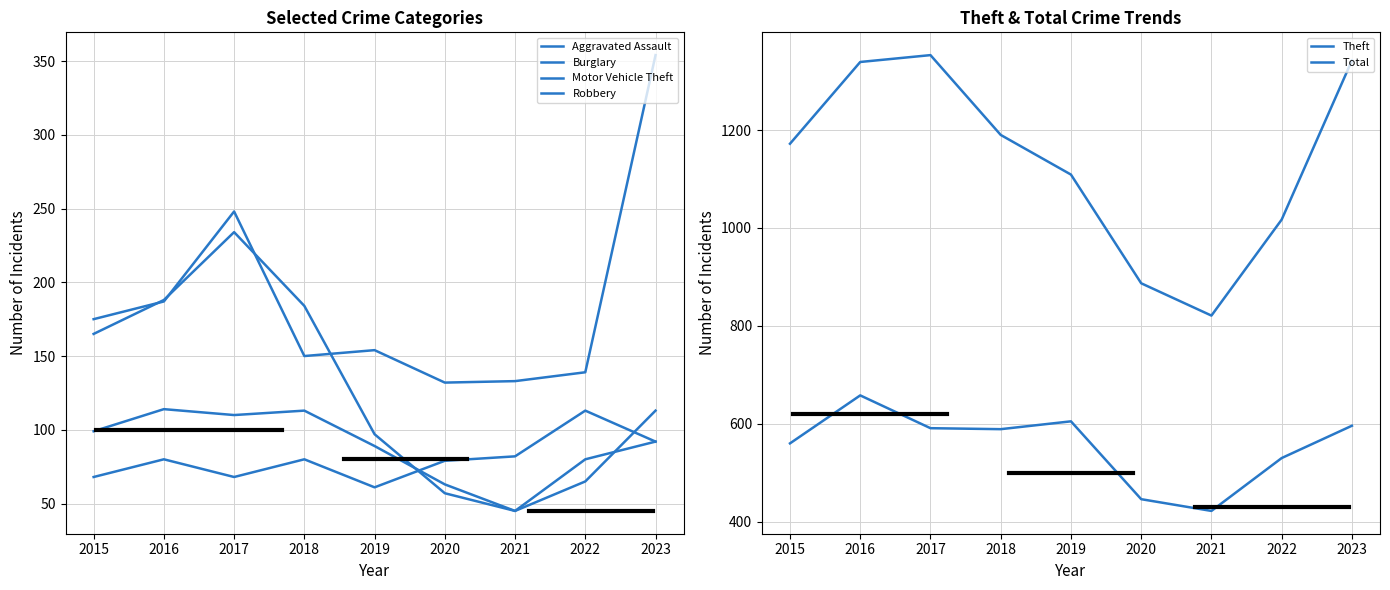

Reading left to right, list all the values displayed in this chart.

Aggravated Assault: 68	80	68	80	61	79	82	113	92
Burglary: 165	188	234	184	97	57	45	80	92
Motor Vehicle Theft: 175	187	248	150	154	132	133	139	354
Robbery: 99	114	110	113	89	63	45	65	113
Theft: 560	658	591	589	605	446	422	530	596
Total: 1172	1339	1353	1190	1109	887	821	1017	1342